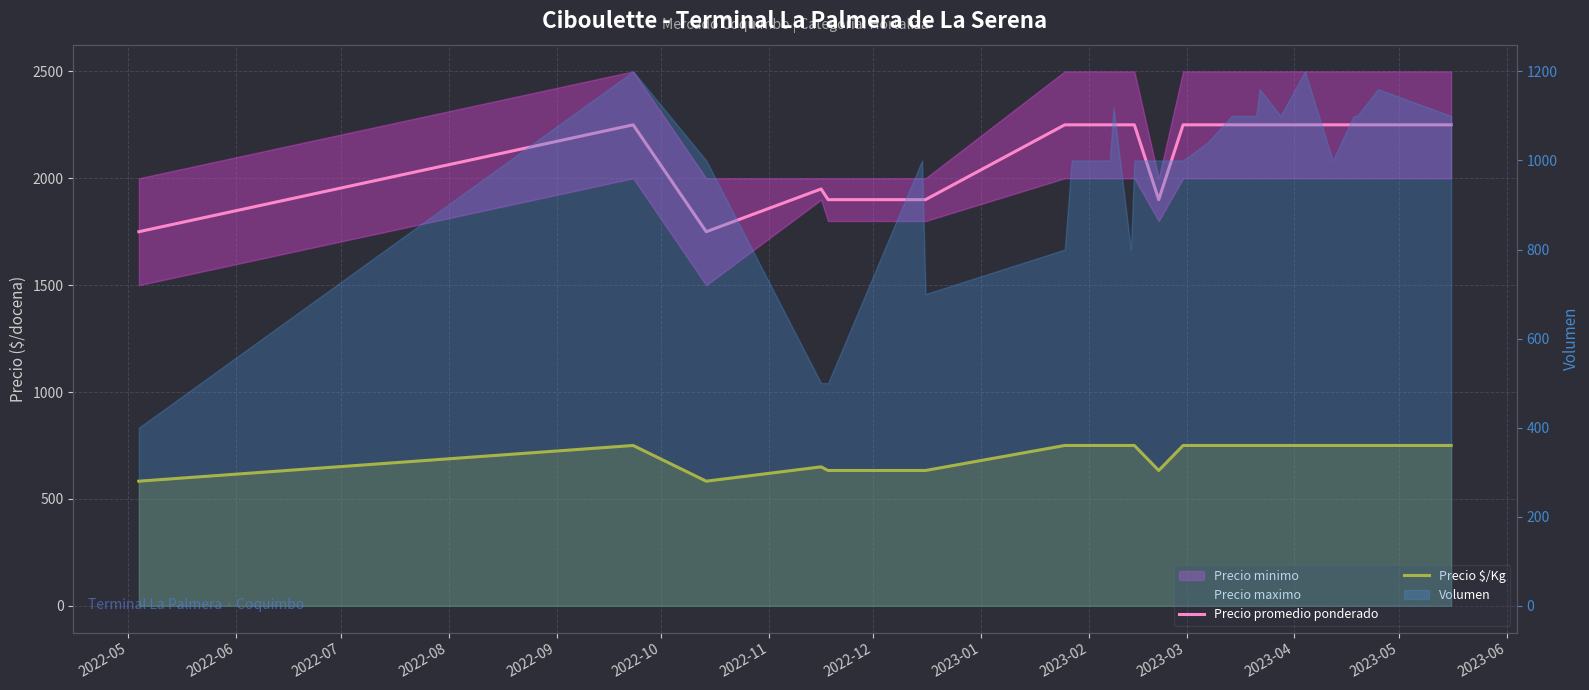

How many lines are shown in the chart?

2